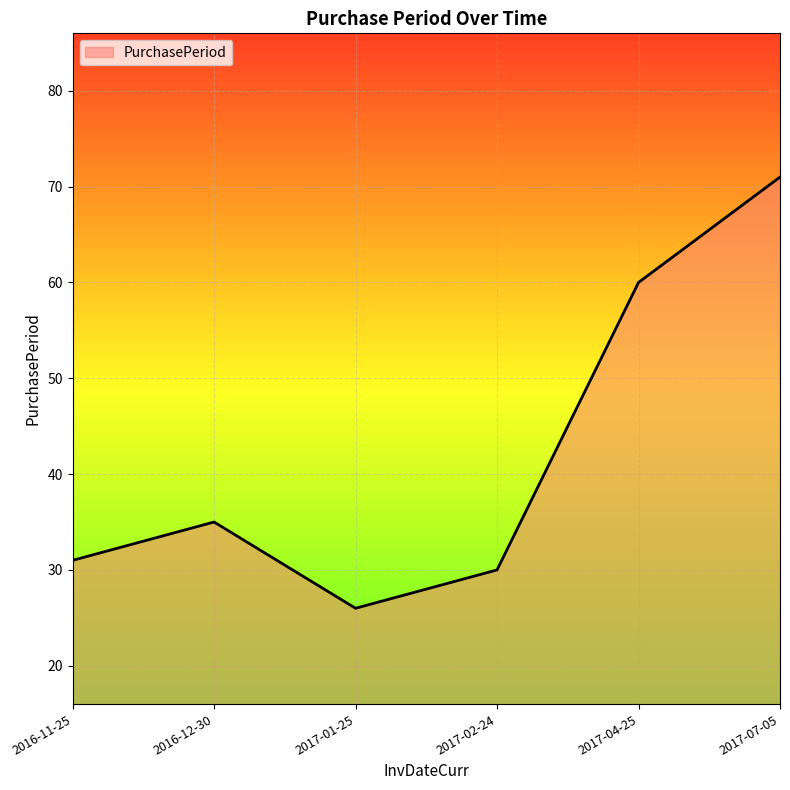

At which label is the value closest to 48?

2017-04-25